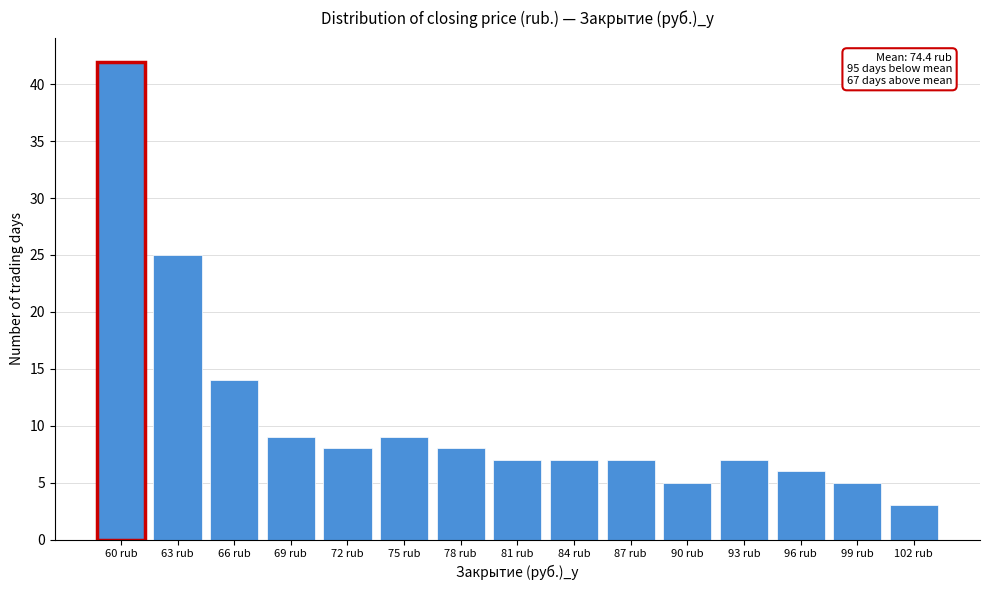

Reading left to right, list all the values displayed in this chart.

60 rub=42	63 rub=25	66 rub=14	69 rub=9	72 rub=8	75 rub=9	78 rub=8	81 rub=7	84 rub=7	87 rub=7	90 rub=5	93 rub=7	96 rub=6	99 rub=5	102 rub=3